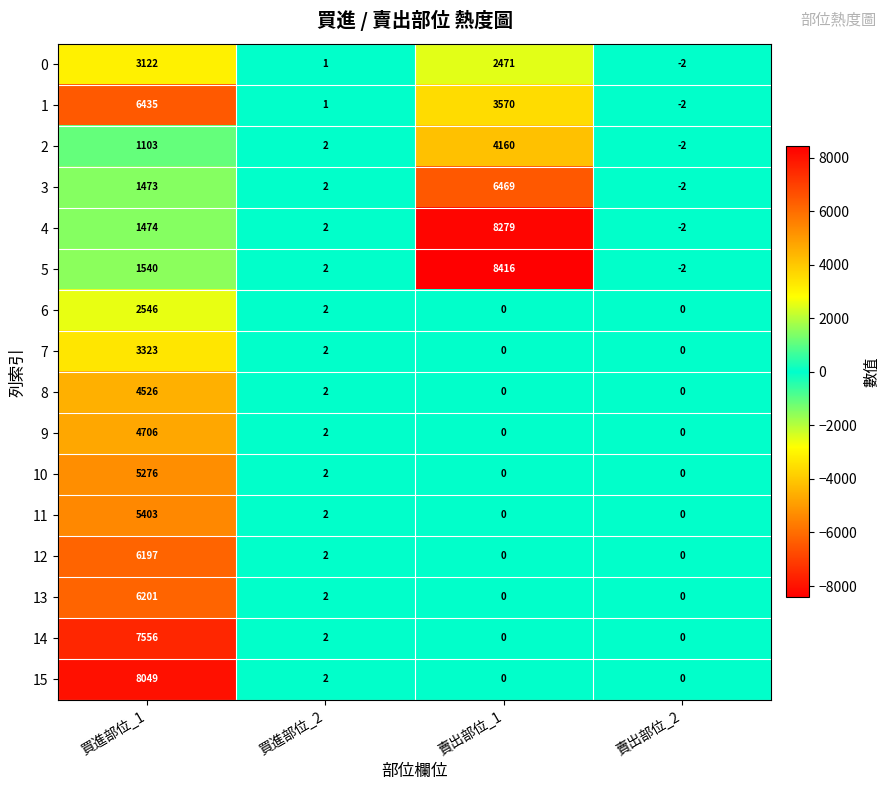

What is the greatest value displayed?

8416